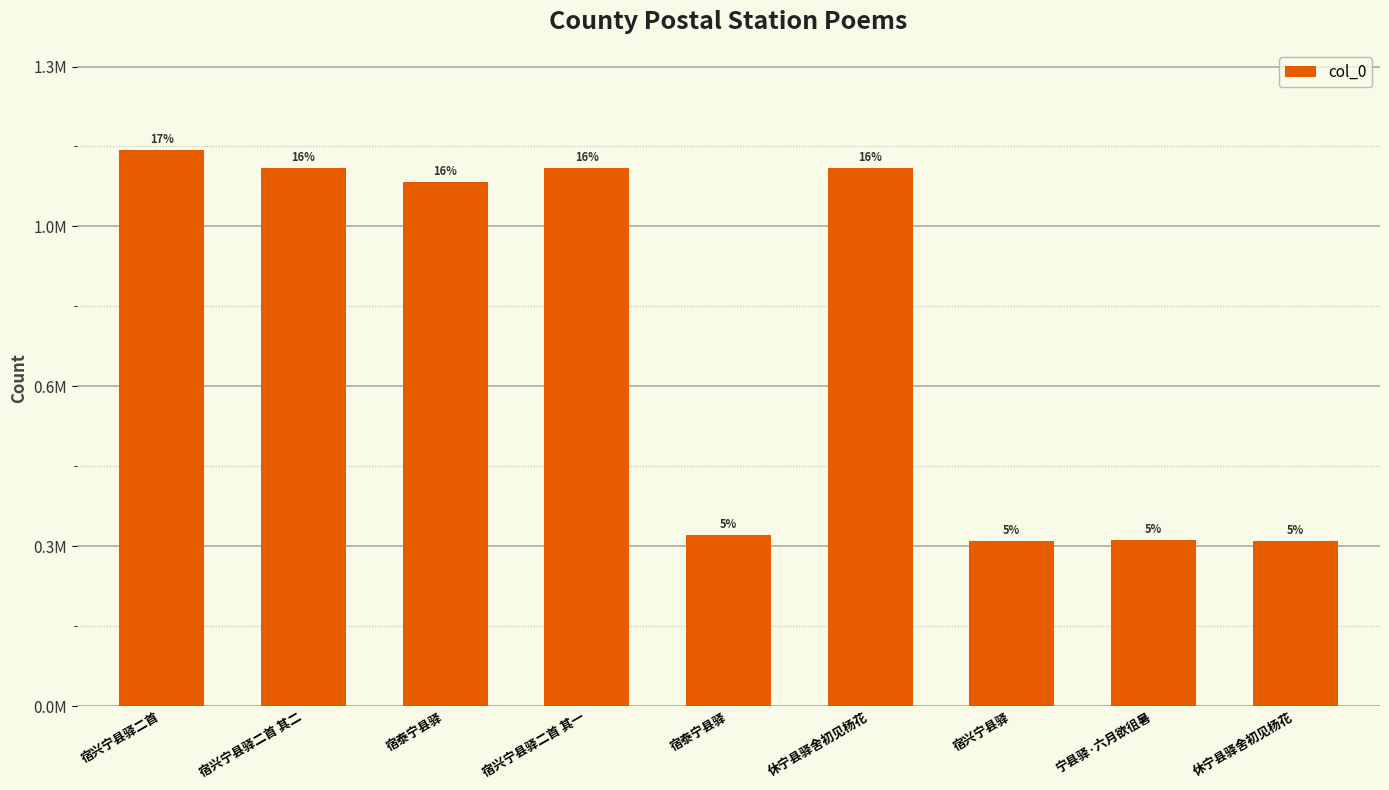

List the labels in order of value, smallest first.

宿兴宁县驿, 休宁县驿舍初见杨花, 宁县驿·六月欲徂暑, 宿泰宁县驿, 宿泰宁县驿, 休宁县驿舍初见杨花, 宿兴宁县驿二首 其一, 宿兴宁县驿二首 其二, 宿兴宁县驿二首